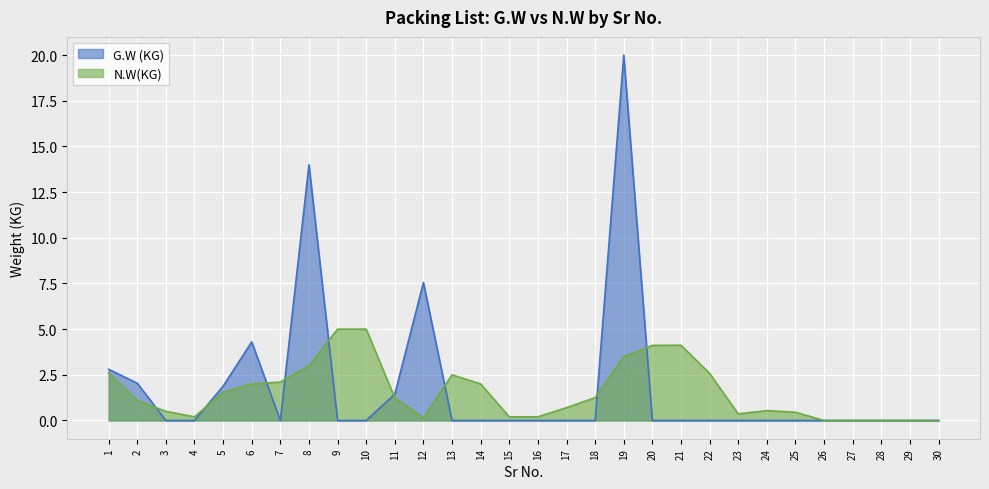

True or false: G.W (KG) has more than 1 interior local peaks.

True